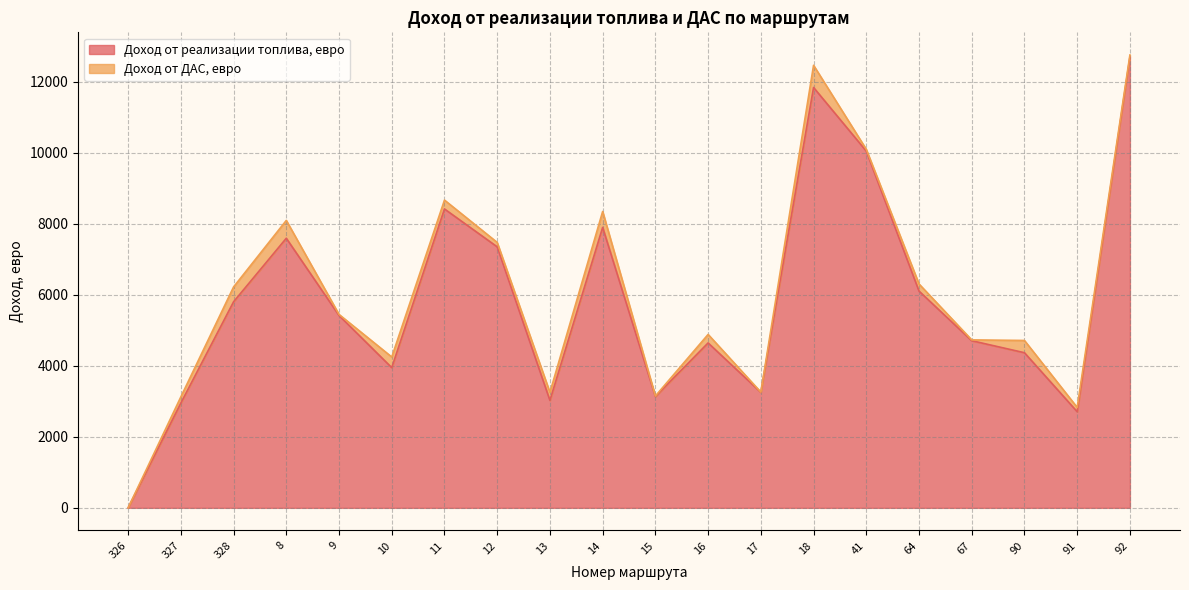

What position from the right is 11?

14